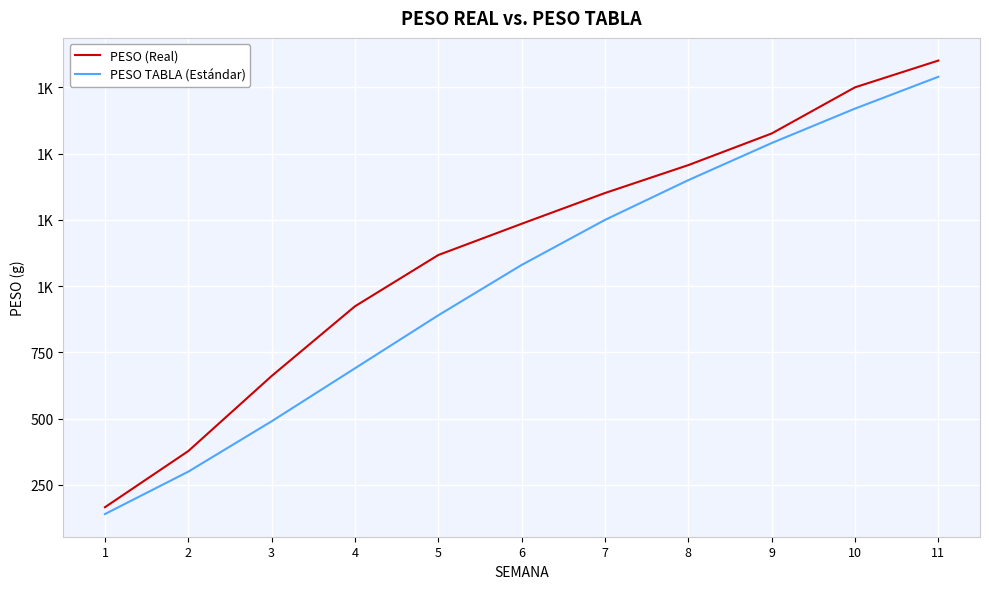

Reading left to right, transcribe all the data shown in this chart.

PESO (Real): 1=165.7	2=377.6	3=660.9	4=924.0	5=1117.4	6=1235.4	7=1351.4	8=1456.7	9=1576.1	10=1750.2	11=1851.3
PESO TABLA (Estándar): 1=140.0	2=300.0	3=490.0	4=690.0	5=890.0	6=1080.0	7=1250.0	8=1400.0	9=1540.0	10=1670.0	11=1790.0